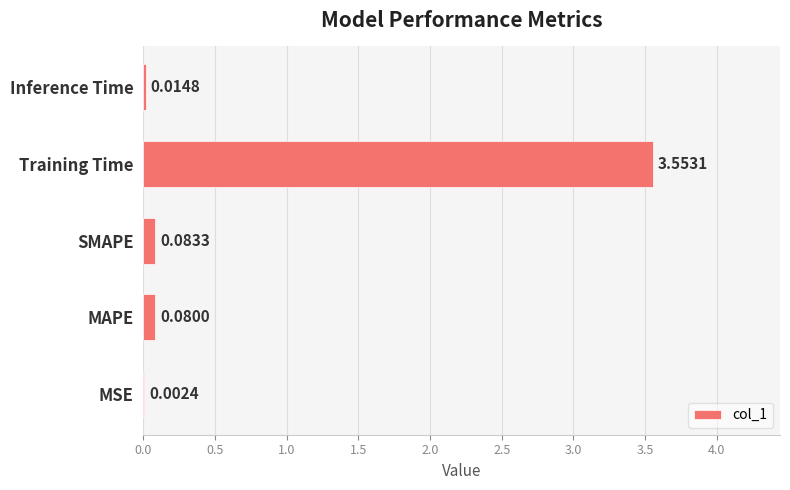

At which category does the chart reach its peak across all series?

Training Time